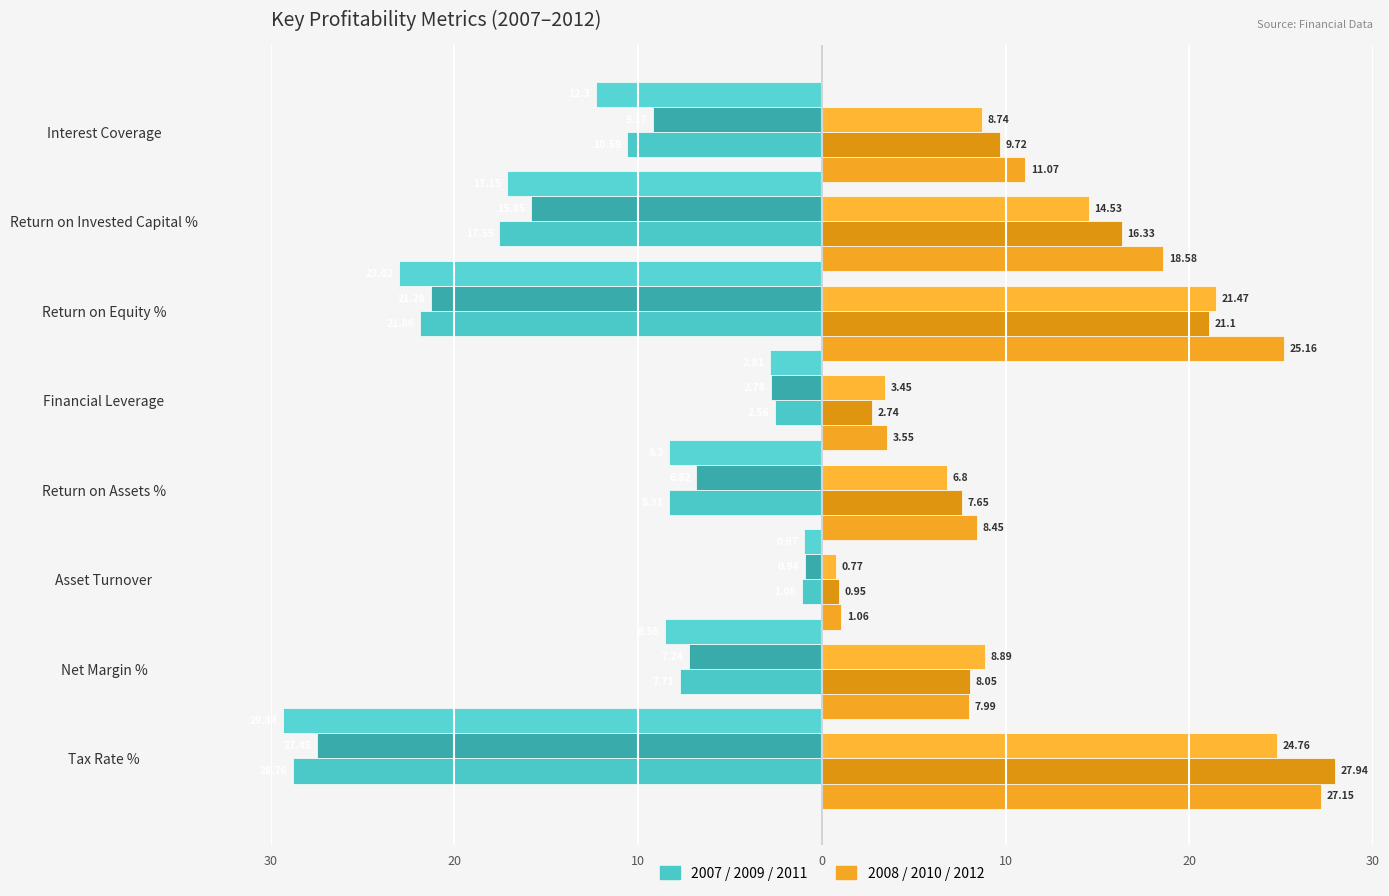

What is the value of the 2009 bar at the 1st from the left?

-27.4